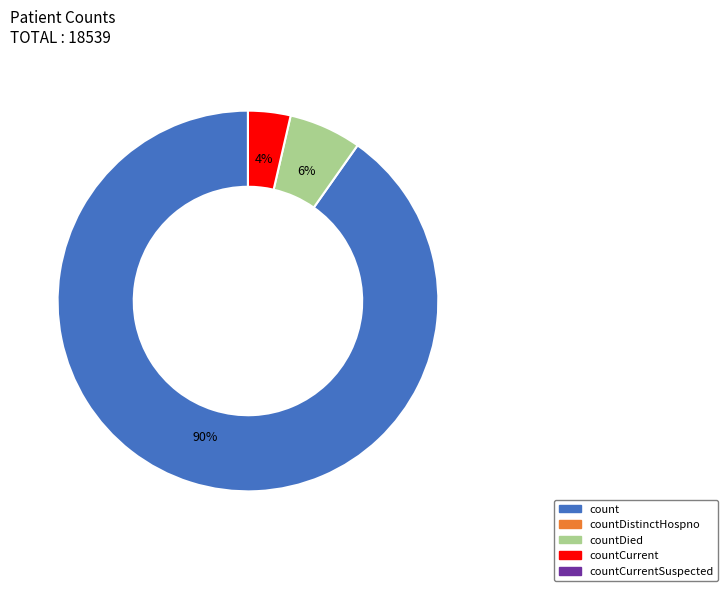

Is there a majority slice in this chart?

Yes